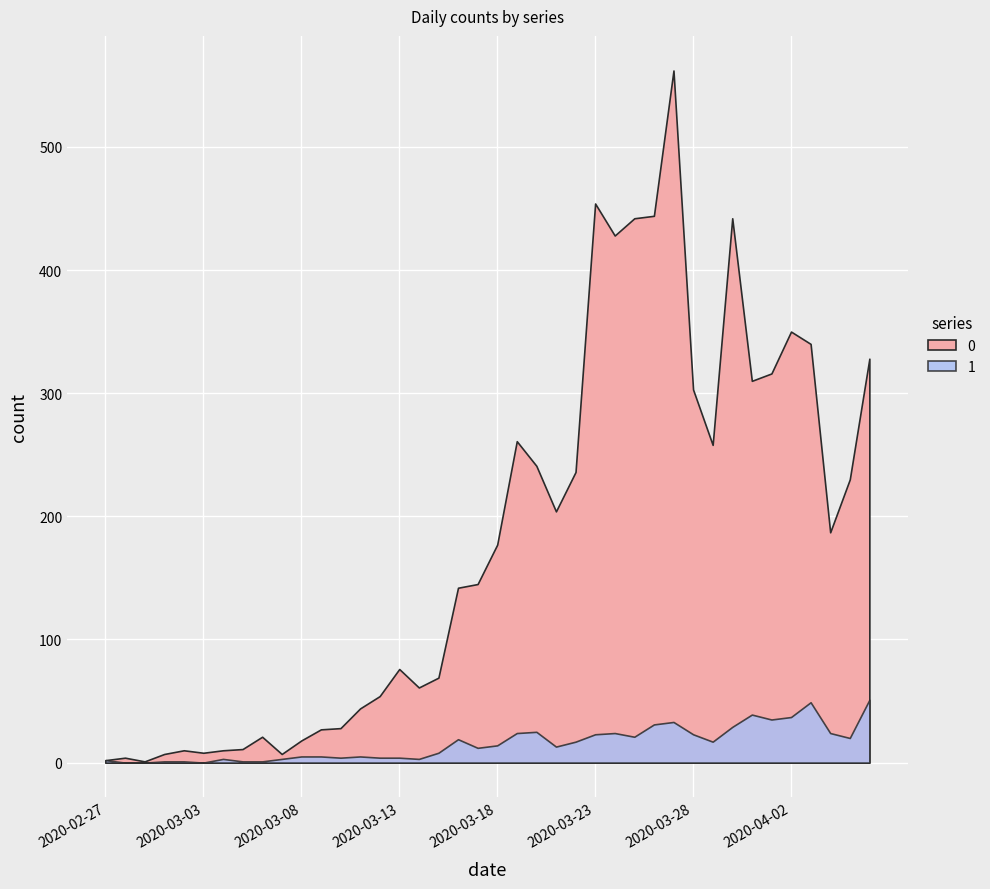

Read the 1 value at 2020-04-04.

24